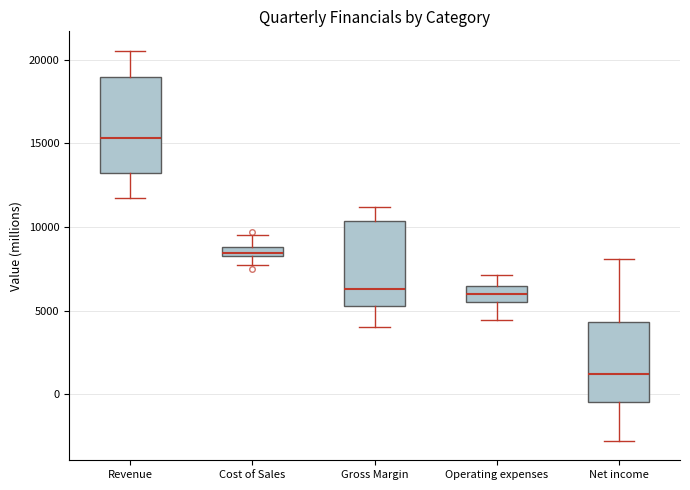

Which box has the highest median line?

Revenue